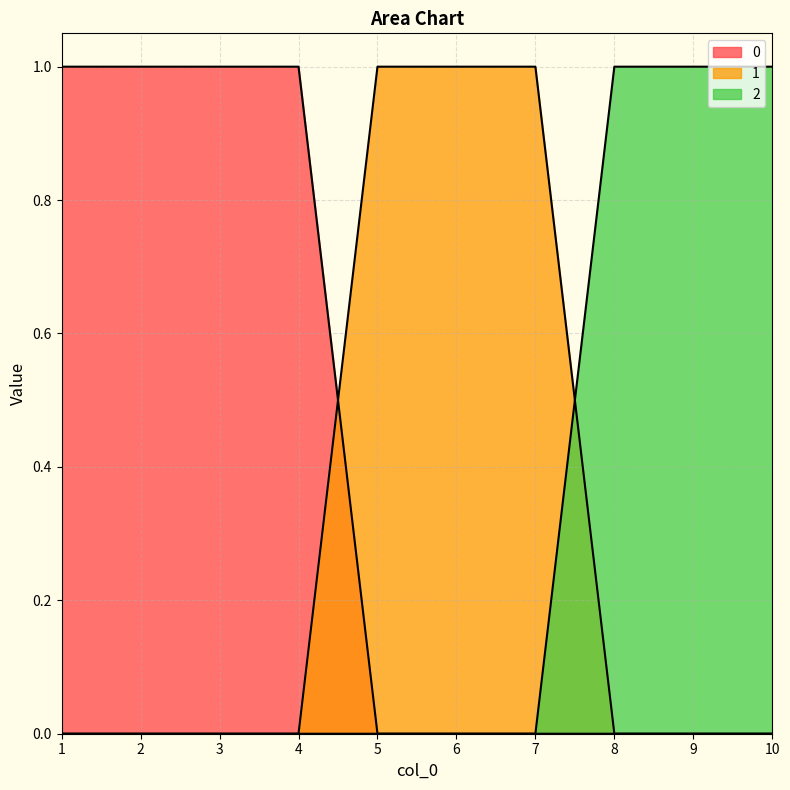

The 2 series shows 0 at 5. True or false?

True